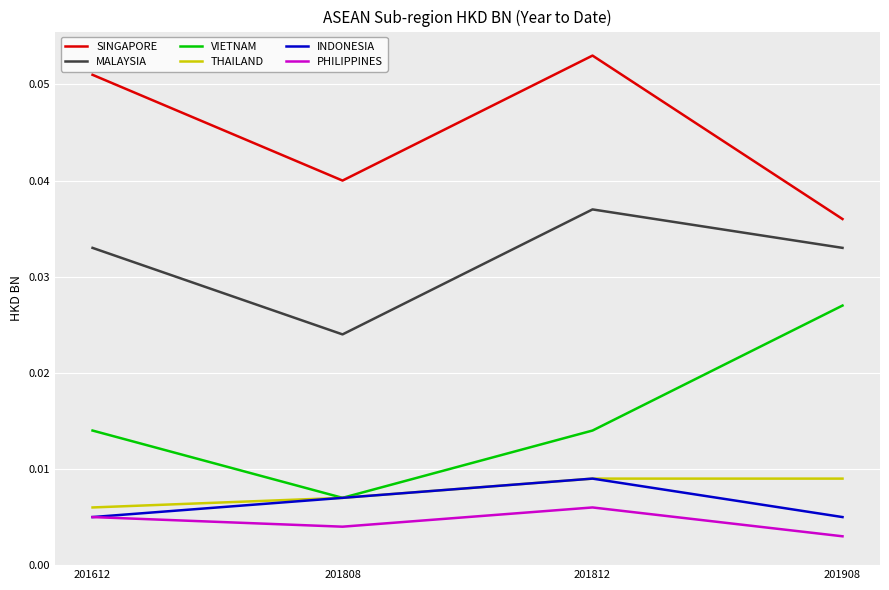

How many lines are shown in the chart?

6